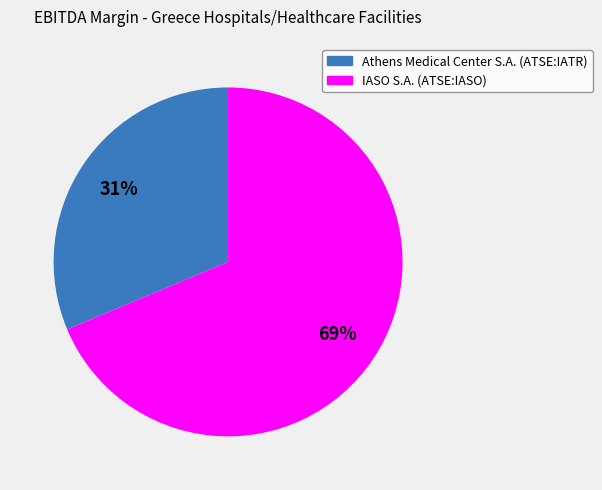

To the nearest percent, what portion does IASO S.A. (ATSE:IASO) represent?

69%